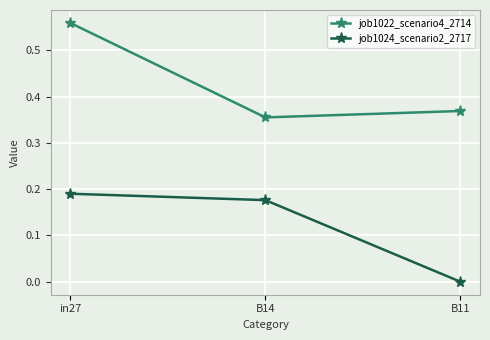

What position from the right is B11?

1